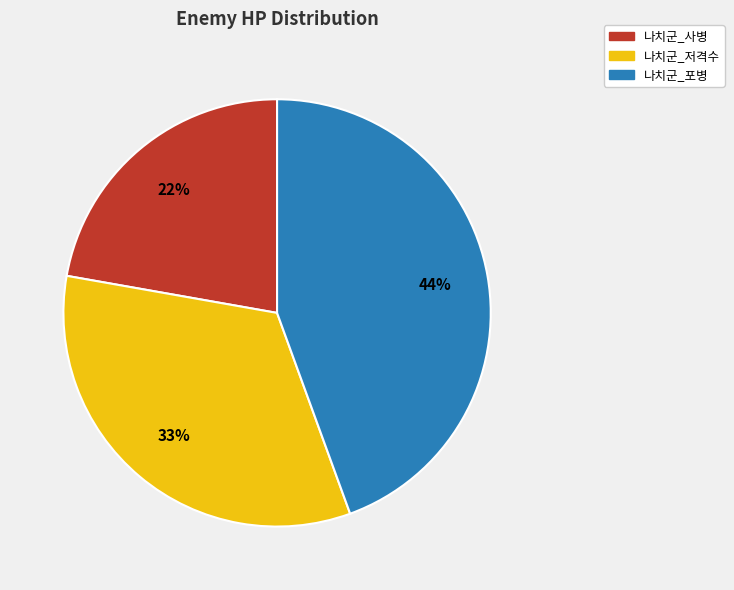

Which slice is the largest?

나치군_포병